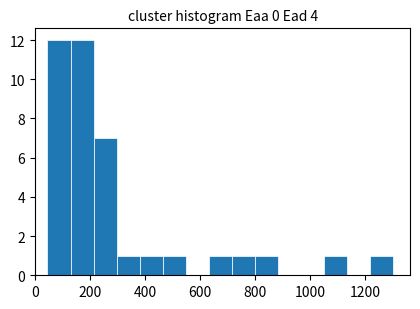

Reading left to right, transcribe this chart: for each bar, give the range it covers on the x-axis and its height. Neither the bar edges nor the heights are printed on the chart, so give them approximately, as read against the axes.

40 to 120: 12
120 to 220: 12
220 to 300: 7
300 to 380: 1
380 to 460: 1
460 to 540: 1
540 to 640: 0
640 to 720: 1
720 to 800: 1
800 to 880: 1
880 to 960: 0
960 to 1040: 0
1040 to 1140: 1
1140 to 1220: 0
1220 to 1300: 1